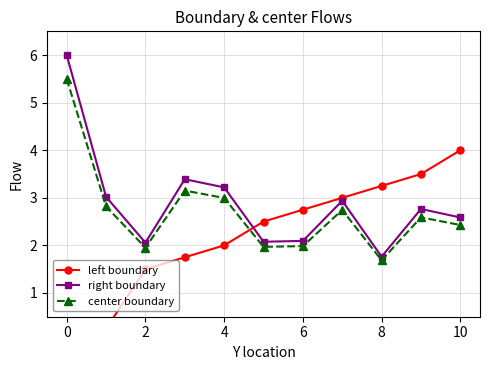

Is it true that center boundary equals 0.6 at 8?

False